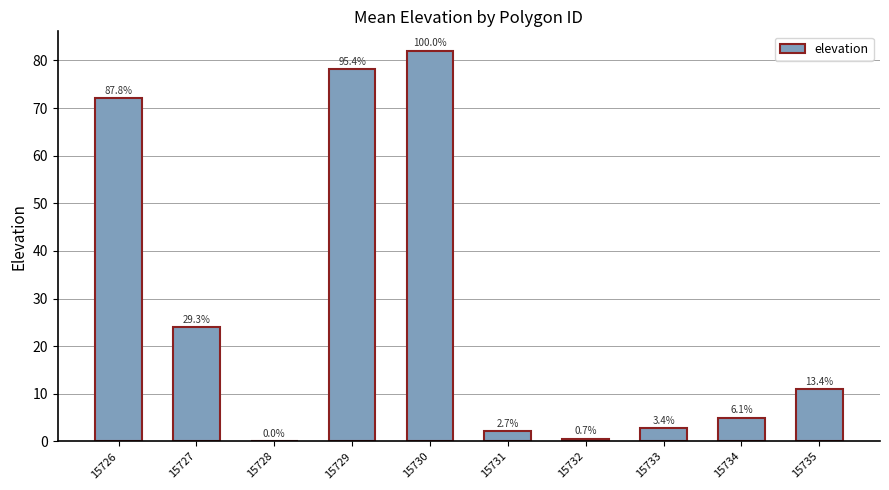

What is the value of the 4th bar from the left?

78.2